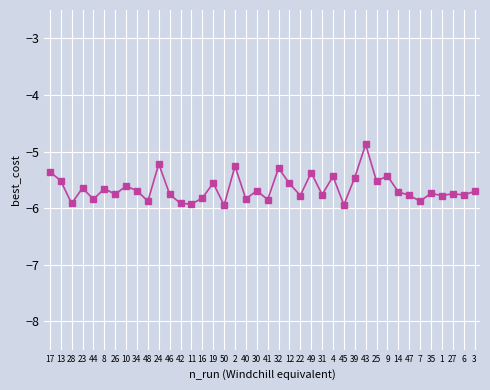

Is it true that the value at 46 is -1.4?

False